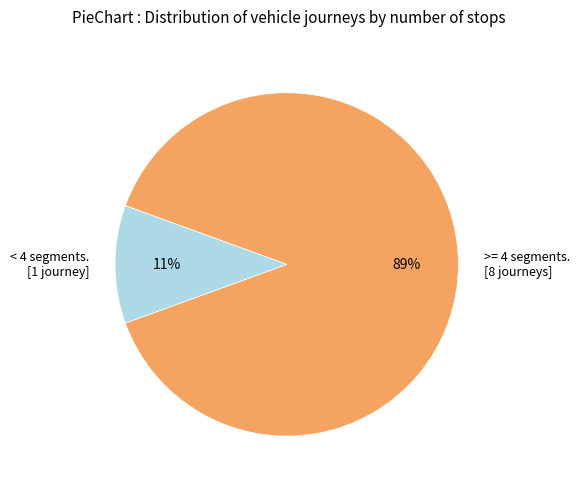

To the nearest percent, what is the difference between the largest and smallest slice percentages?

78%